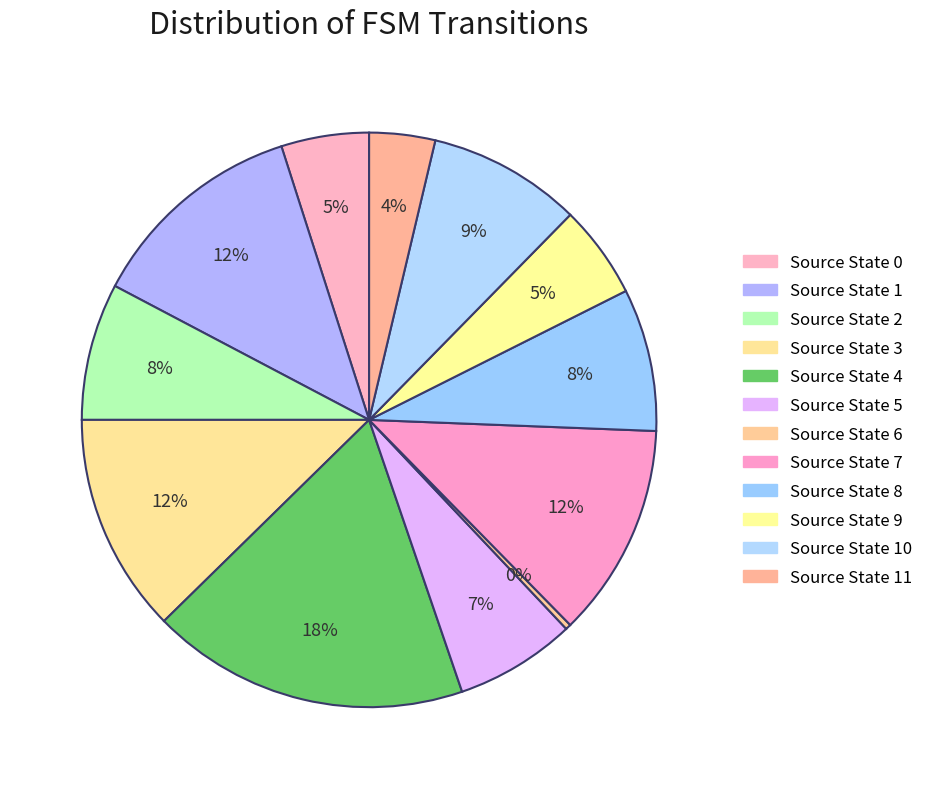

Count the number of slices in the pie.

12